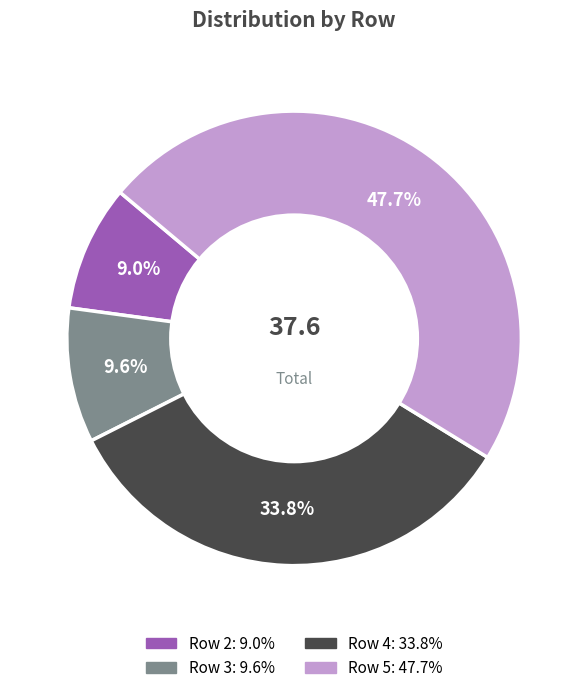

What percentage is NOT represented by Row 5?

52.3%